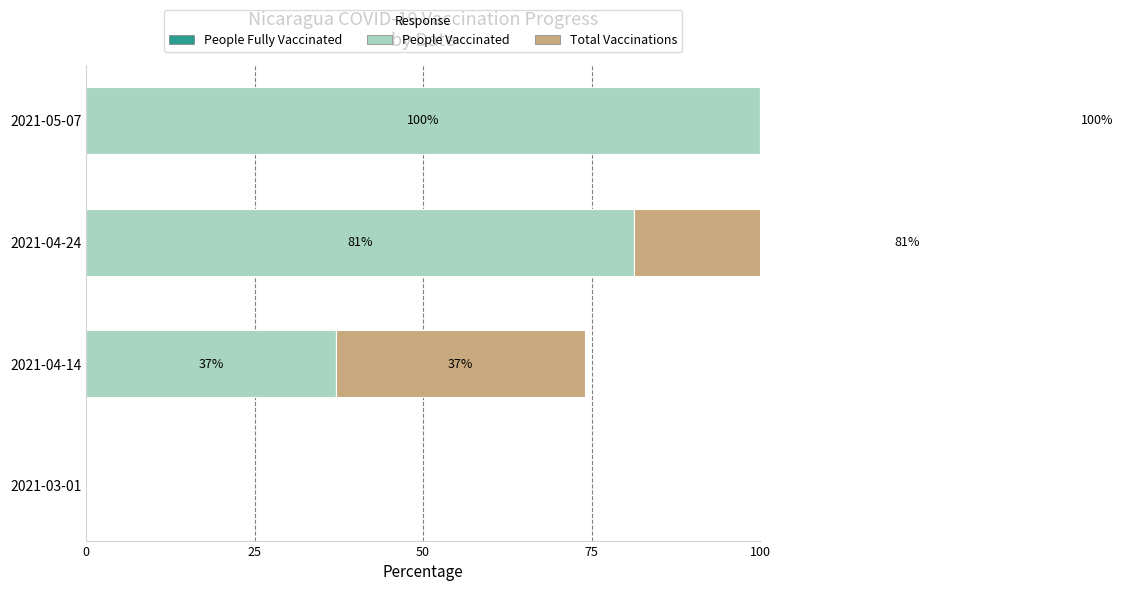

The People Fully Vaccinated series shows 0.6 at 25. True or false?

True